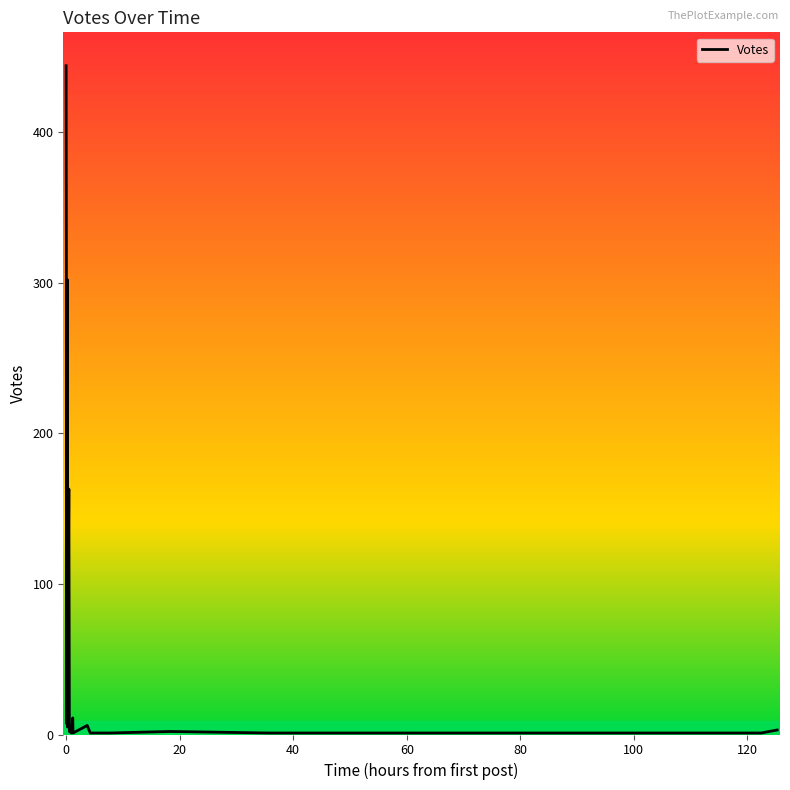

What is the difference between the maximum and minimum values?

443